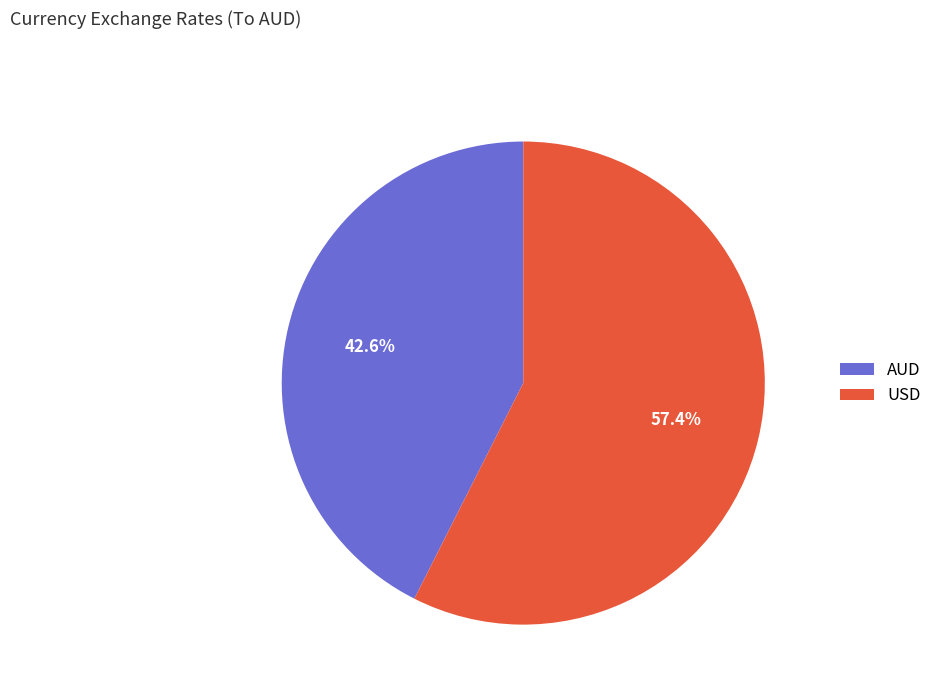

To the nearest percent, what is the average slice percentage?

50%